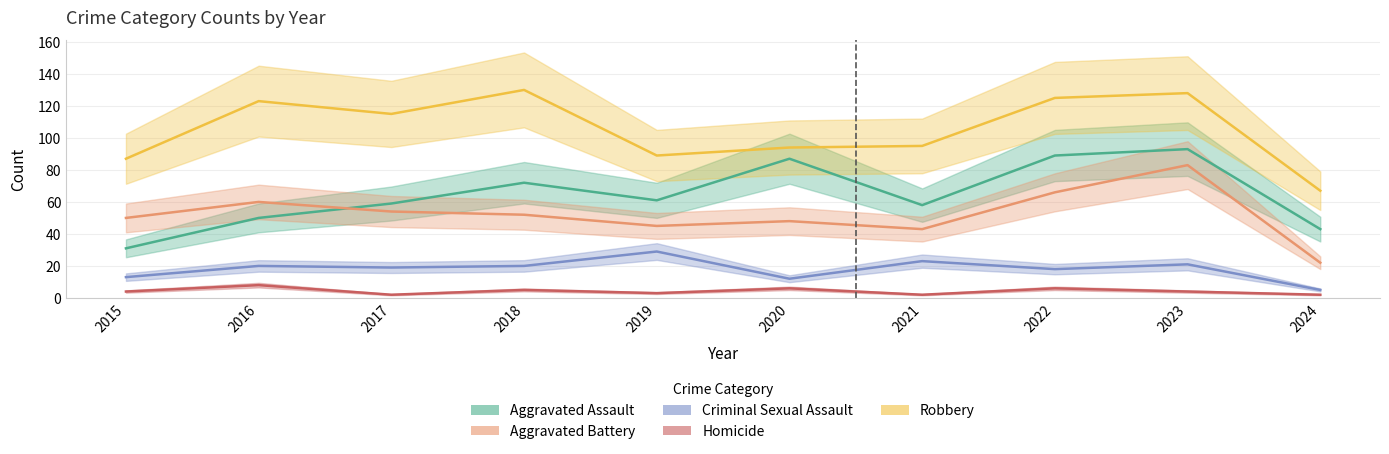

Between 2019 and 2023, which series saw the biggest shift?

Robbery